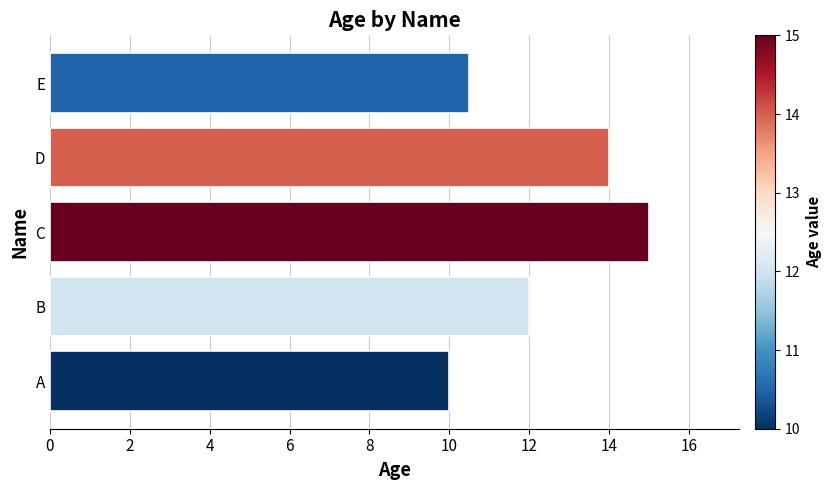

List the labels in order of value, largest first.

C, D, B, E, A